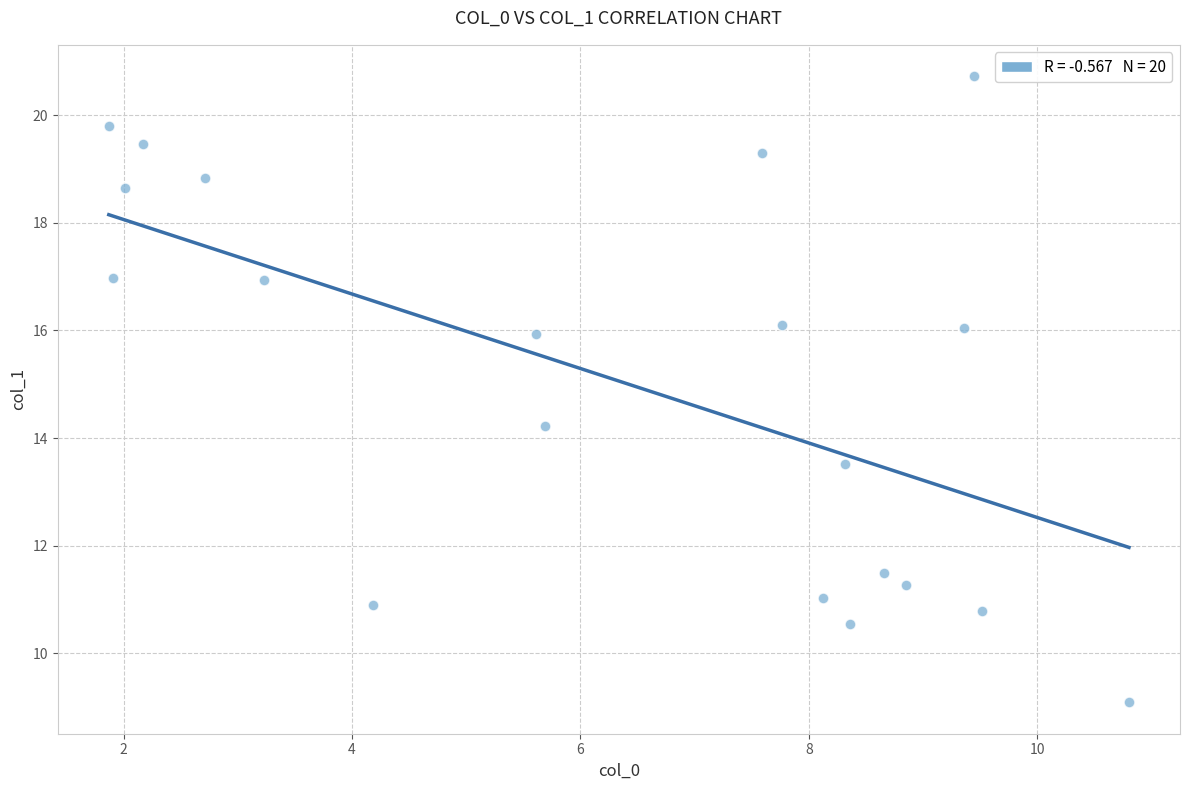

What Y value in the scatter plot is closest to 14?

14.2